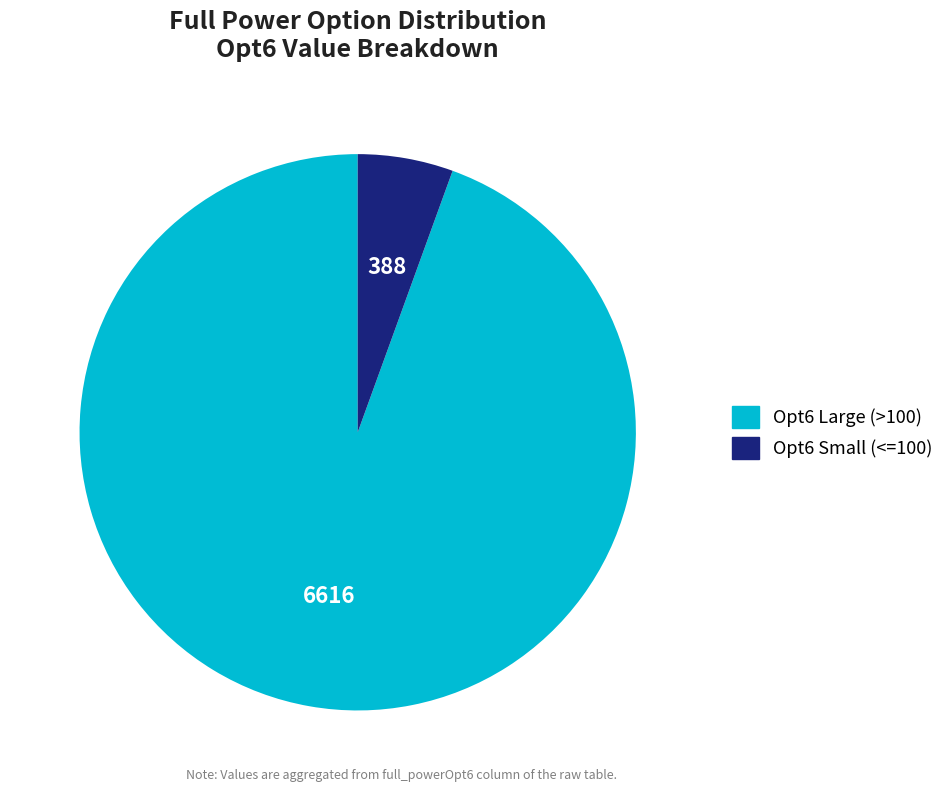

Is there any slice that represents more than half of the pie?

Yes